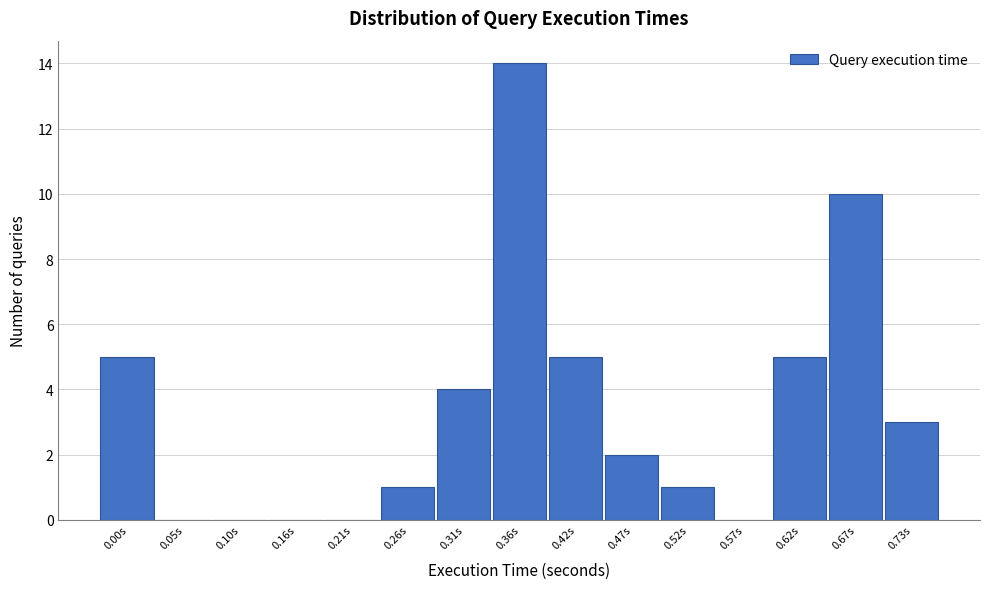

Reading left to right, what are all the values shown in this chart?

0.00s=5	0.05s=0	0.10s=0	0.16s=0	0.21s=0	0.26s=1	0.31s=4	0.36s=14	0.42s=5	0.47s=2	0.52s=1	0.57s=0	0.62s=5	0.67s=10	0.73s=3